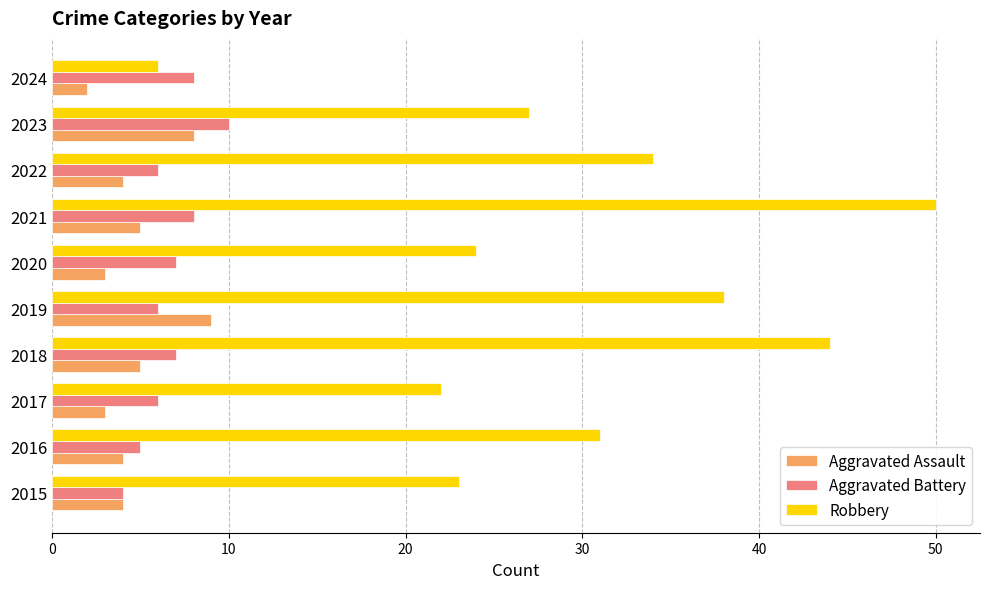

What value does the Aggravated Assault series have at 2023?

8